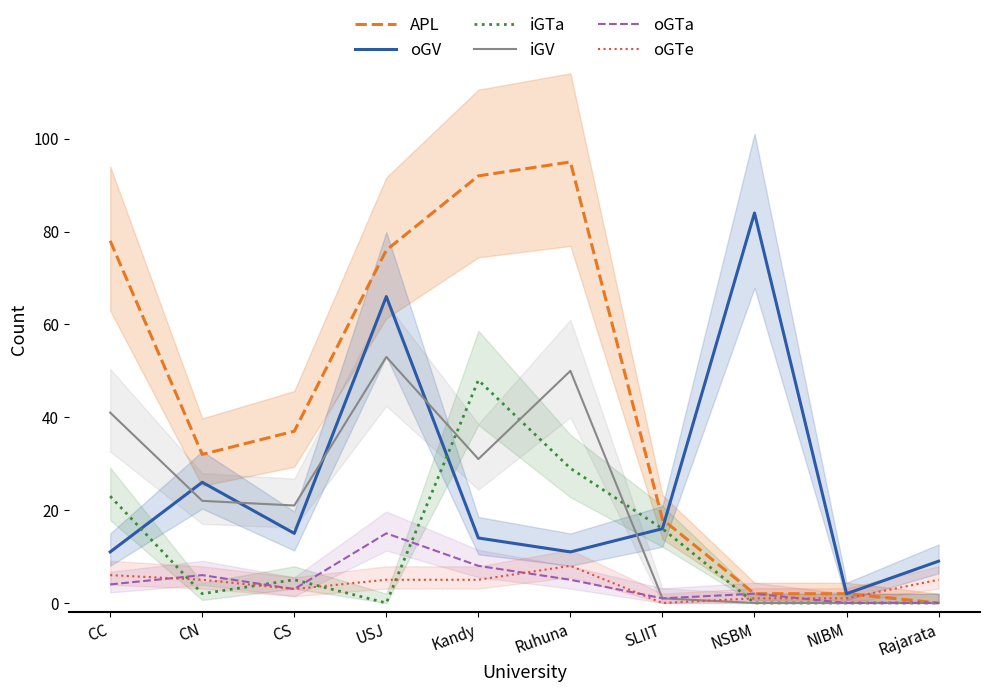

At which label does oGTa reach its minimum?

NIBM